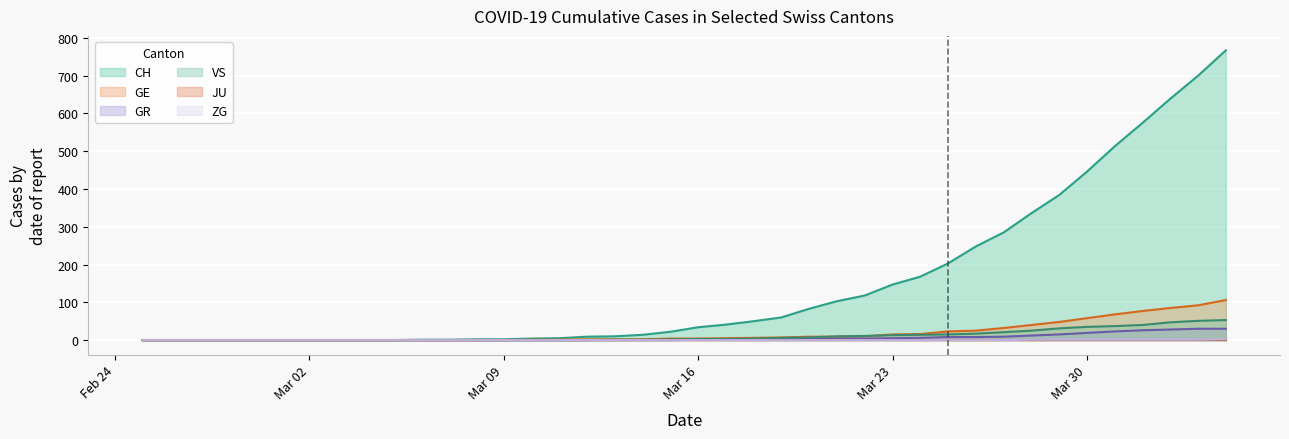

Which label corresponds to the smallest value in the chart?

2020-02-25